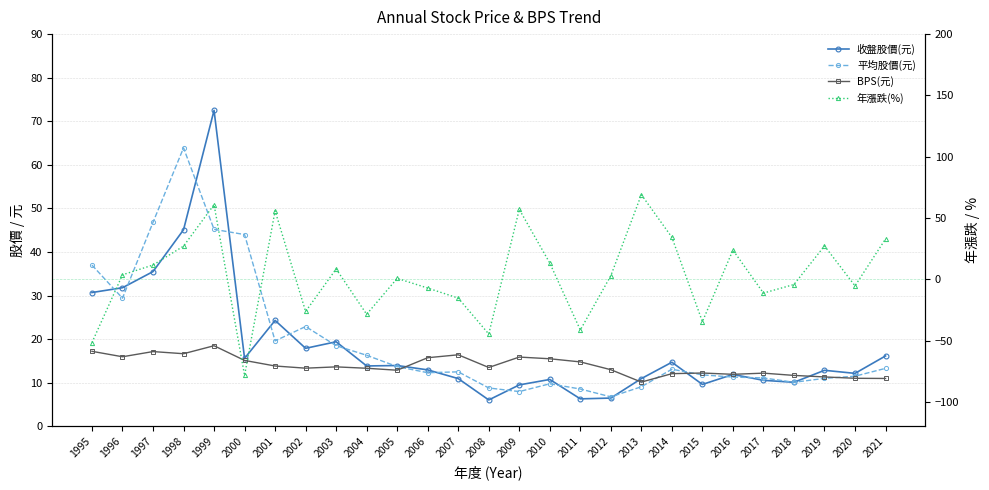

Where do 收盤股價(元) and 年漲跌(%) first cross each other?

2000 and 2001